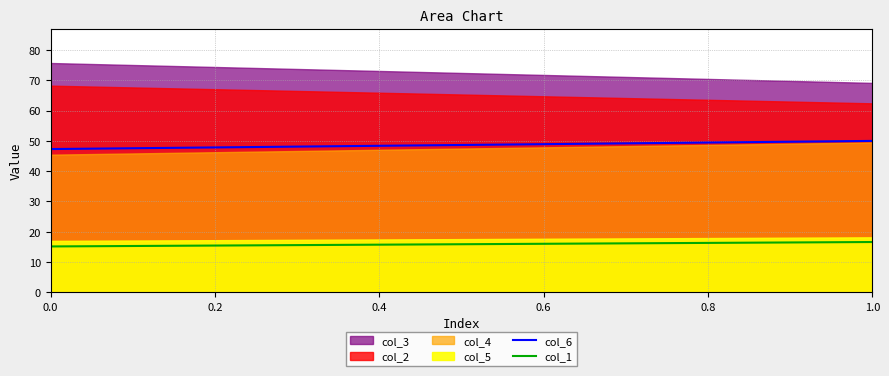

What is the lowest value of the col_6 series?

47.3